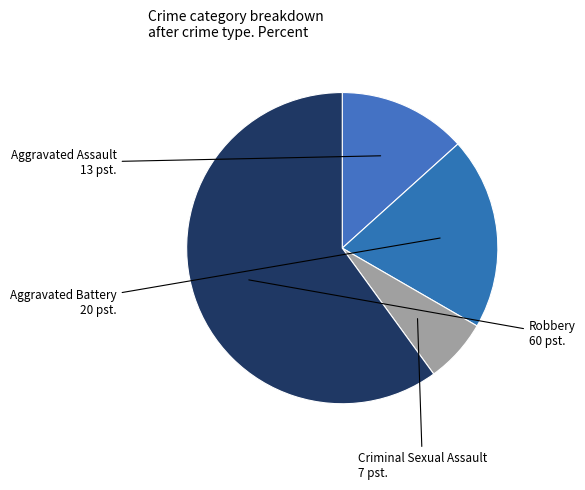

Which slice is the largest?

Robbery